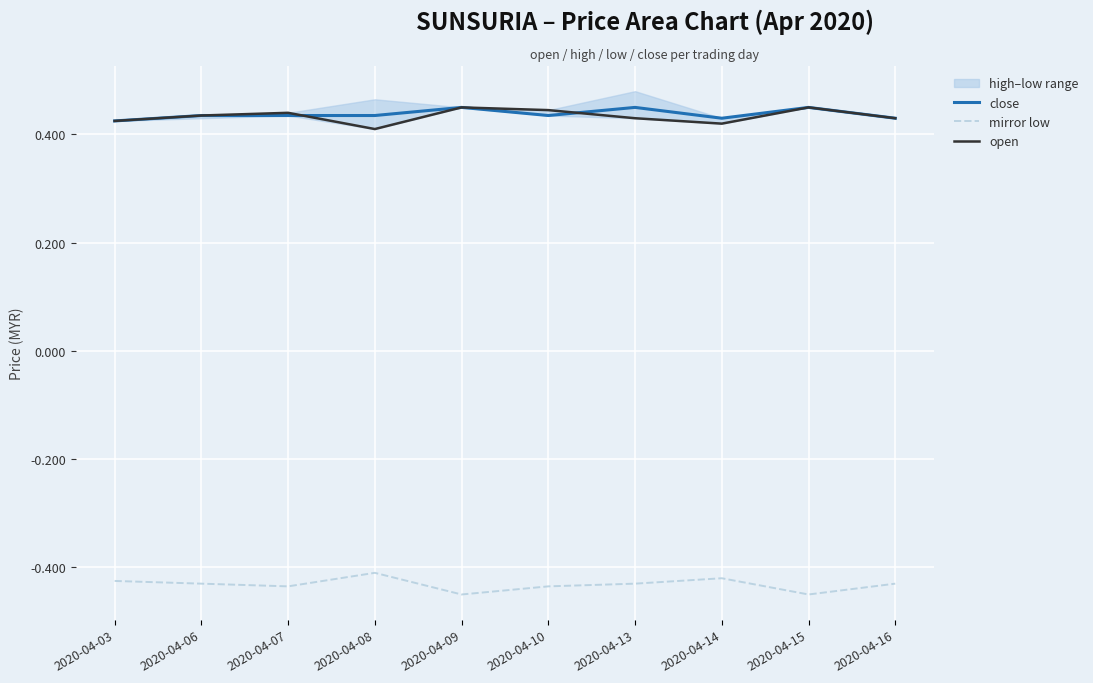

What is the value of the open point at the 4th from the left?

0.4